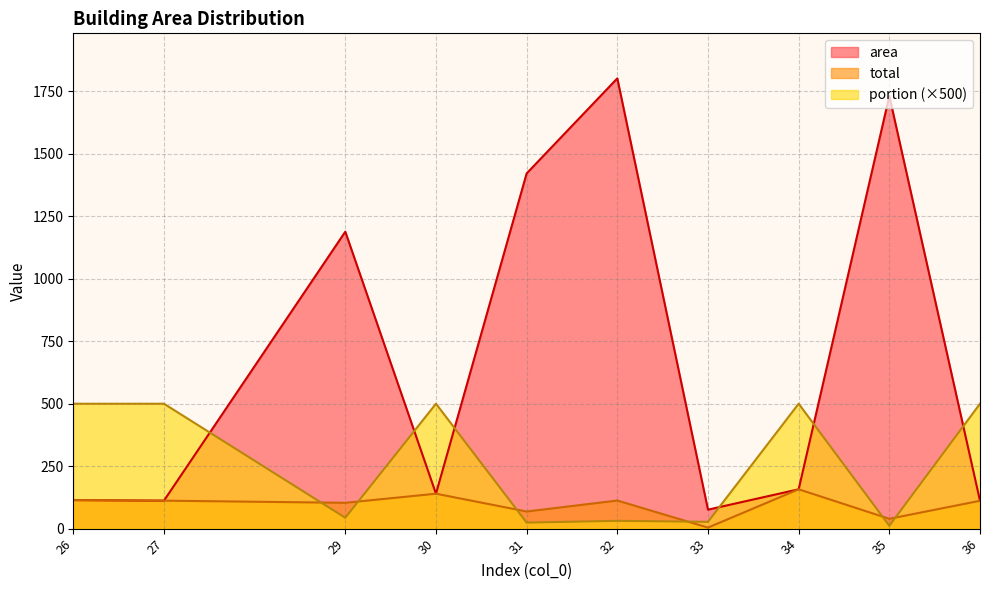

Where is the first local maximum for total?

30